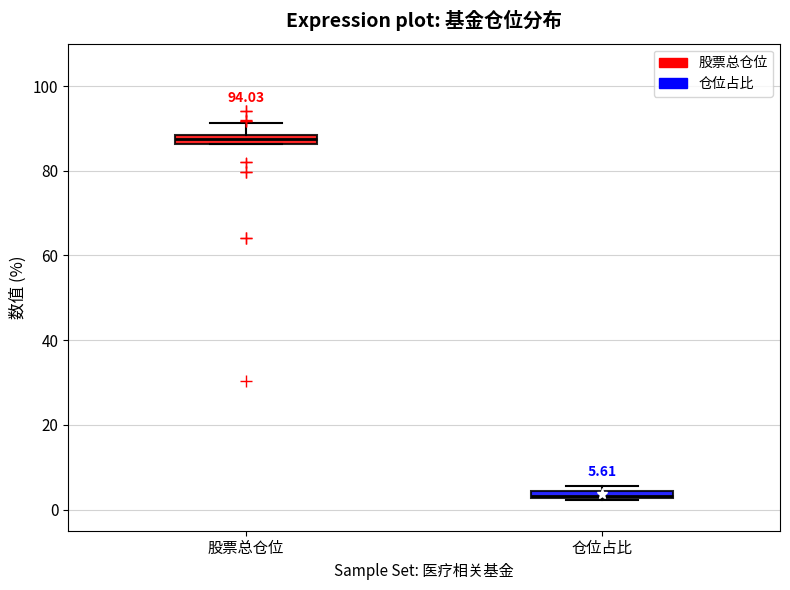

Which box's median line is the lowest?

仓位占比